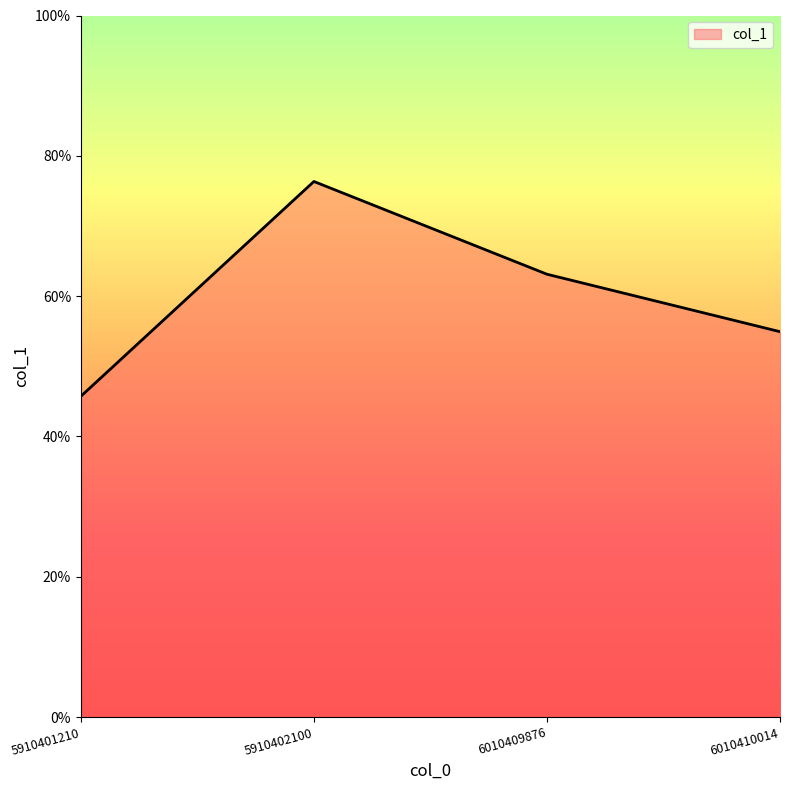

Reading left to right, extract all data points from this chart.

45.7	76.3	63.1	54.9